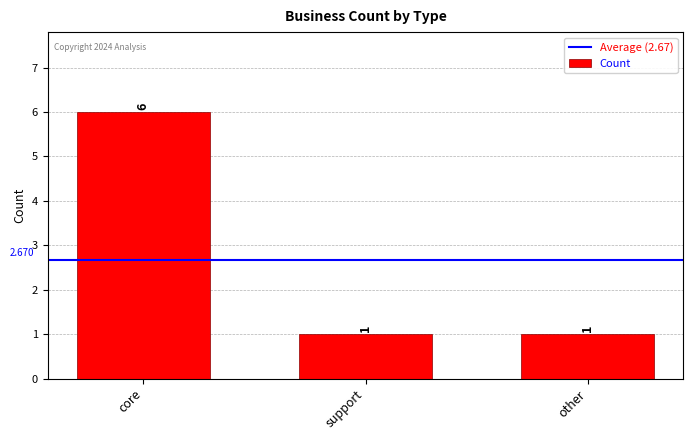

Reading right to left, extract all data points from this chart.

1	1	6